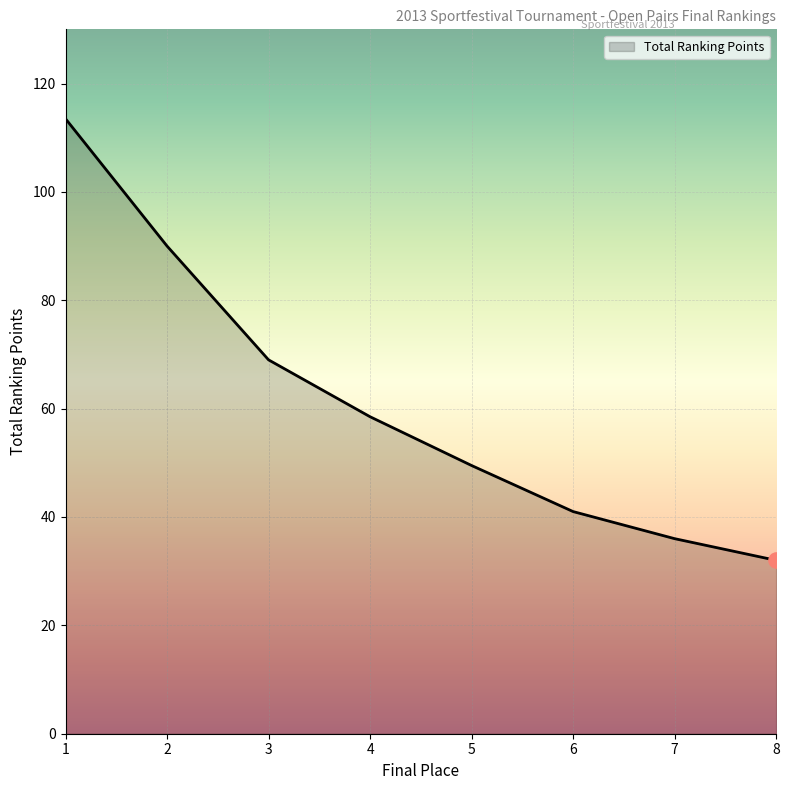

Between 6 and 5, which is larger?

5